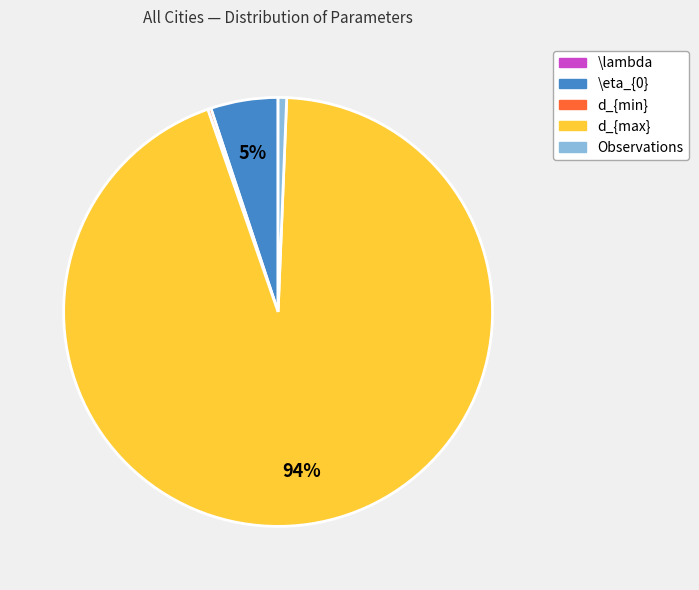

Which slice is the largest?

d_{max}